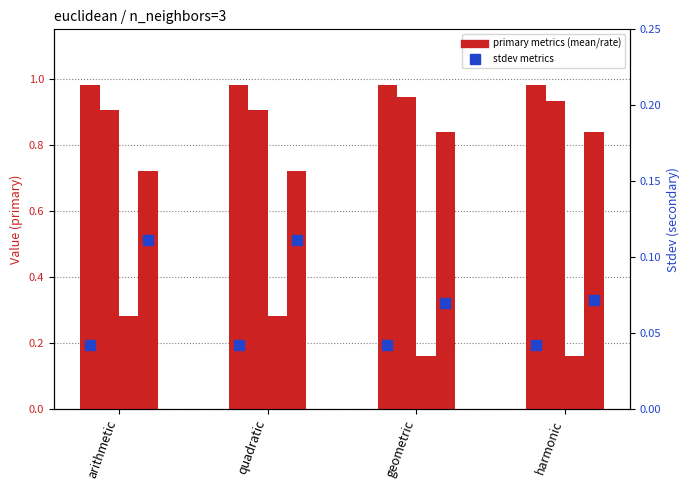

What is the label of the 2nd bar from the right?

geometric